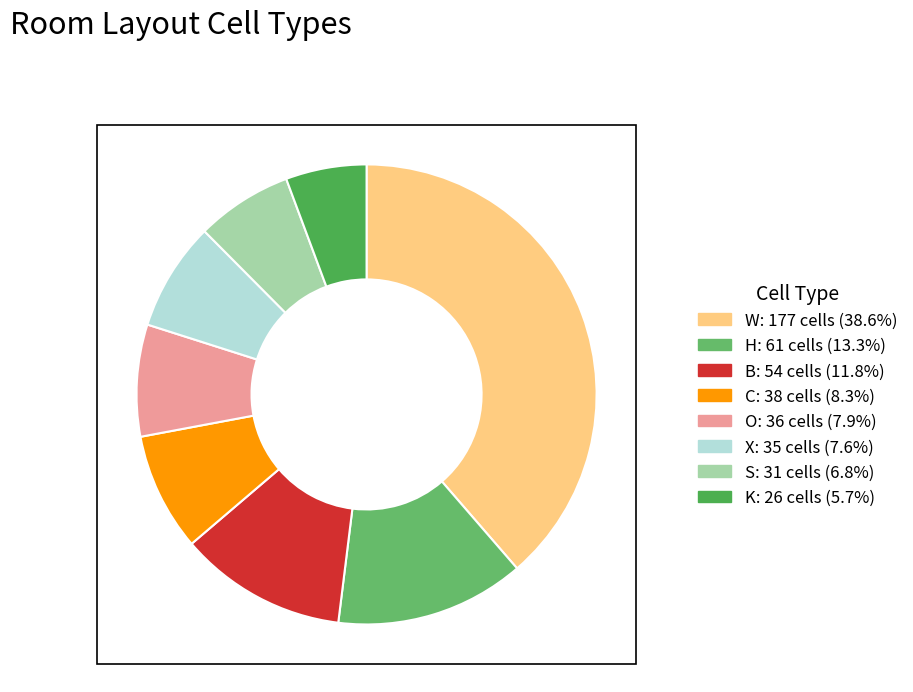

Does any single category account for the majority?

No